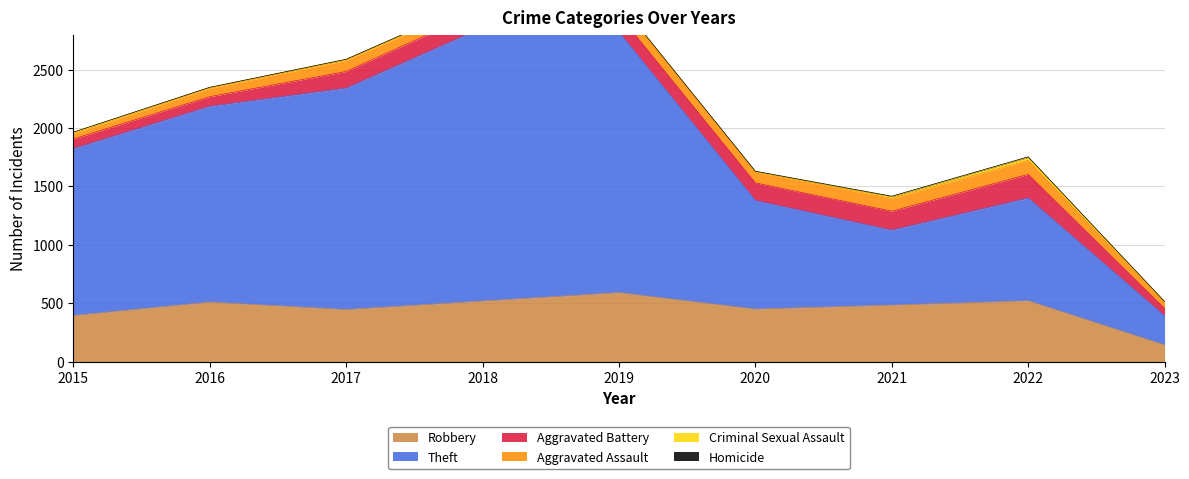

Reading left to right, transcribe all the data shown in this chart.

Robbery: 2015=395	2016=510	2017=446	2018=519	2019=591	2020=450	2021=484	2022=521	2023=143
Theft: 2015=1429	2016=1676	2017=1896	2018=2341	2019=2230	2020=930	2021=642	2022=880	2023=249
Aggravated Battery: 2015=82	2016=82	2017=142	2018=152	2019=148	2020=150	2021=162	2022=202	2023=64
Aggravated Assault: 2015=46	2016=71	2017=95	2018=77	2019=98	2020=94	2021=110	2022=121	2023=48
Criminal Sexual Assault: 2015=12	2016=8	2017=8	2018=11	2019=8	2020=3	2021=14	2022=24	2023=10
Homicide: 2015=0	2016=1	2017=1	2018=1	2019=2	2020=3	2021=4	2022=5	2023=1